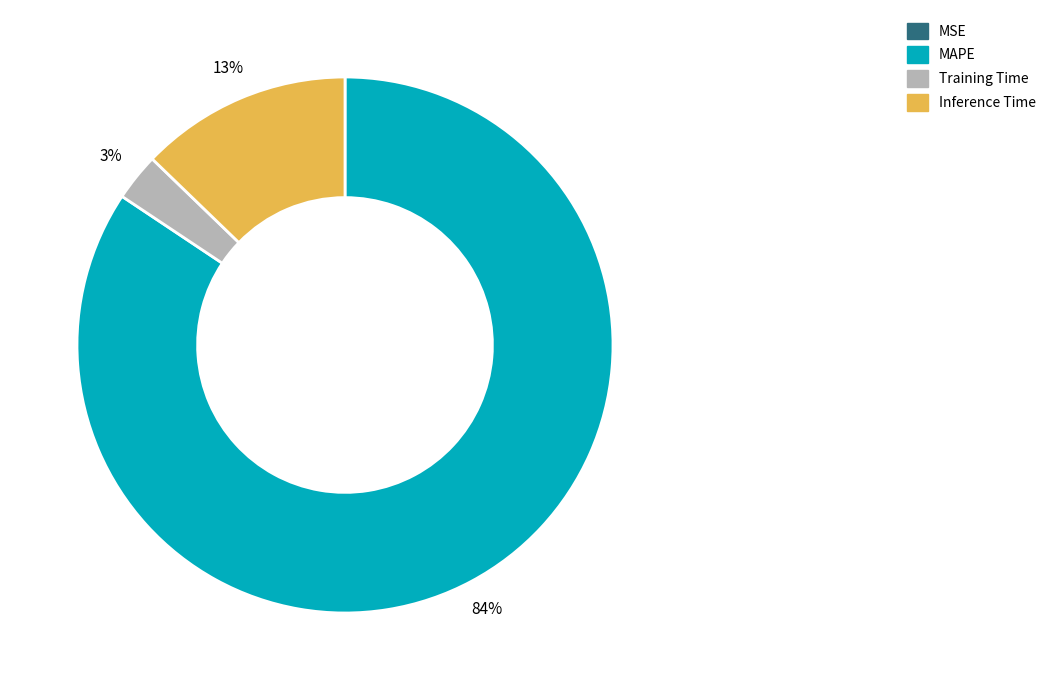

Which has a higher value, MAPE or Inference Time?

MAPE